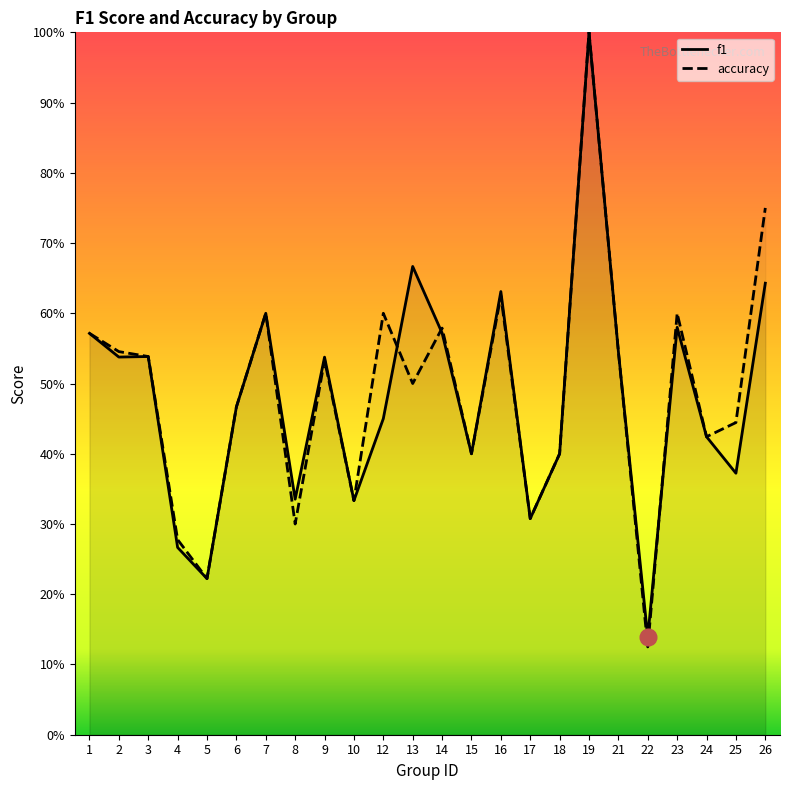

At which category does f1 reach its first local valley?

2